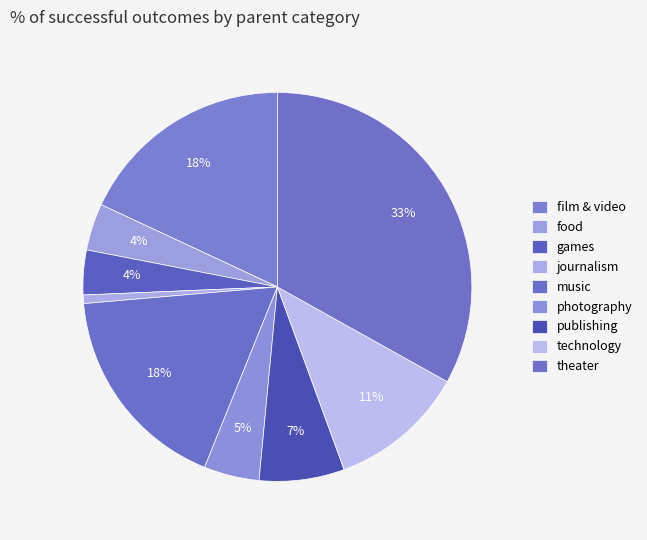

To the nearest percent, what is the difference between the largest and smallest slice percentages?

32%